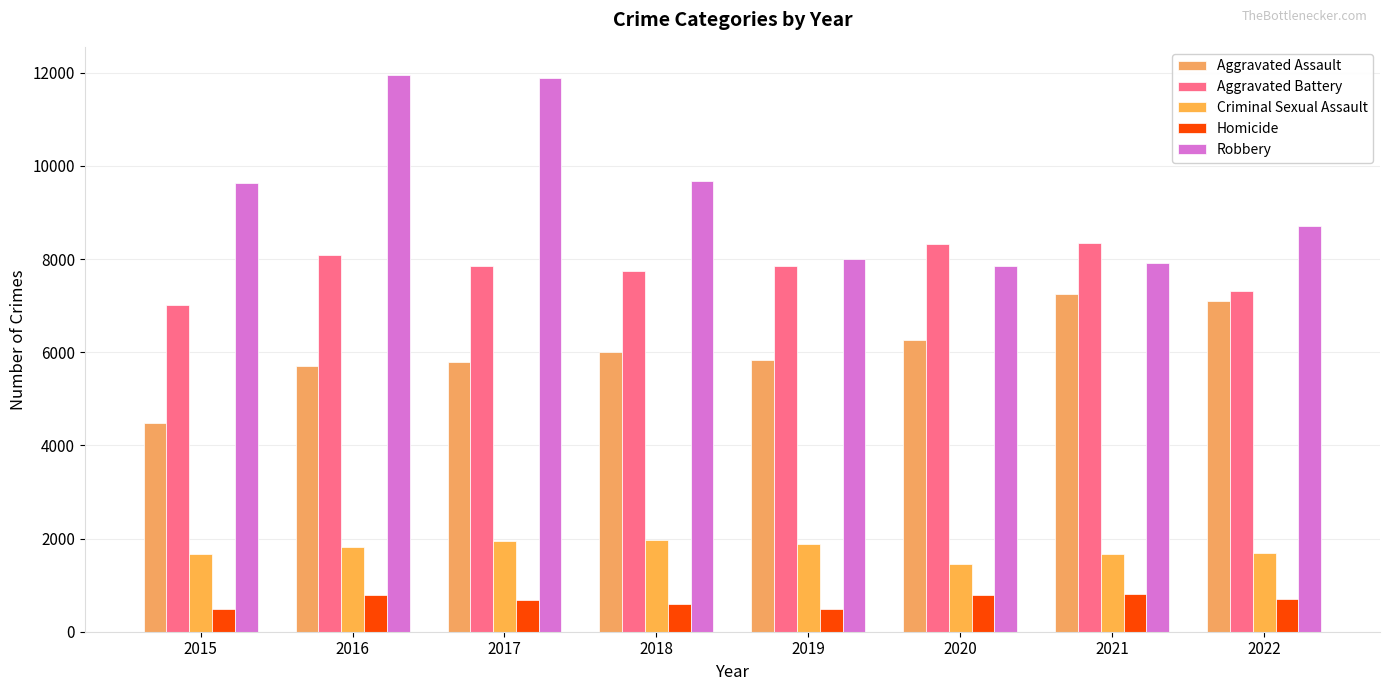

How many groups of bars are there?

8